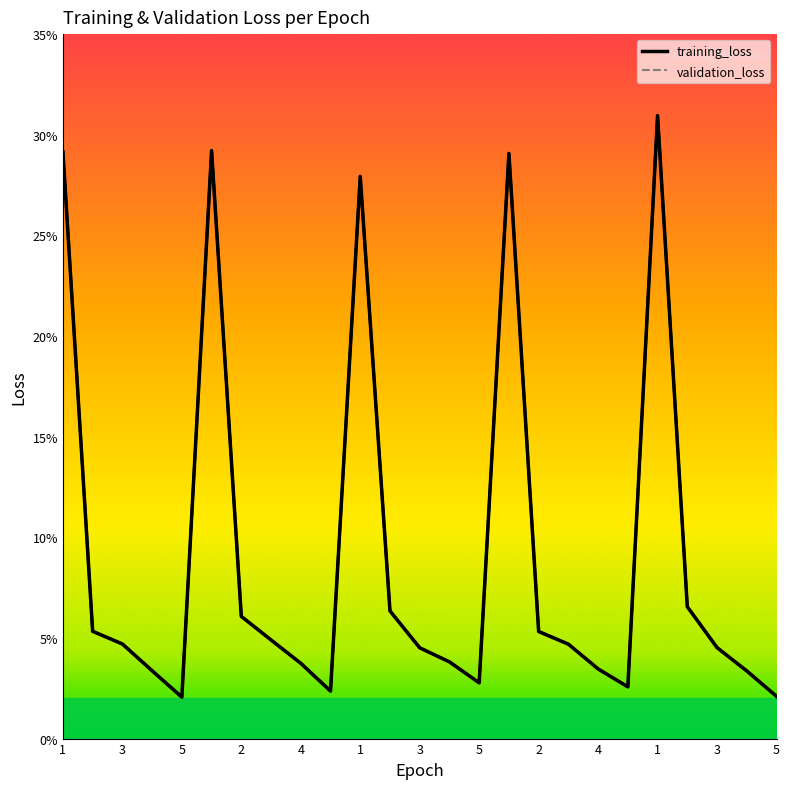

What is the difference between the second highest and minimum values?

0.3